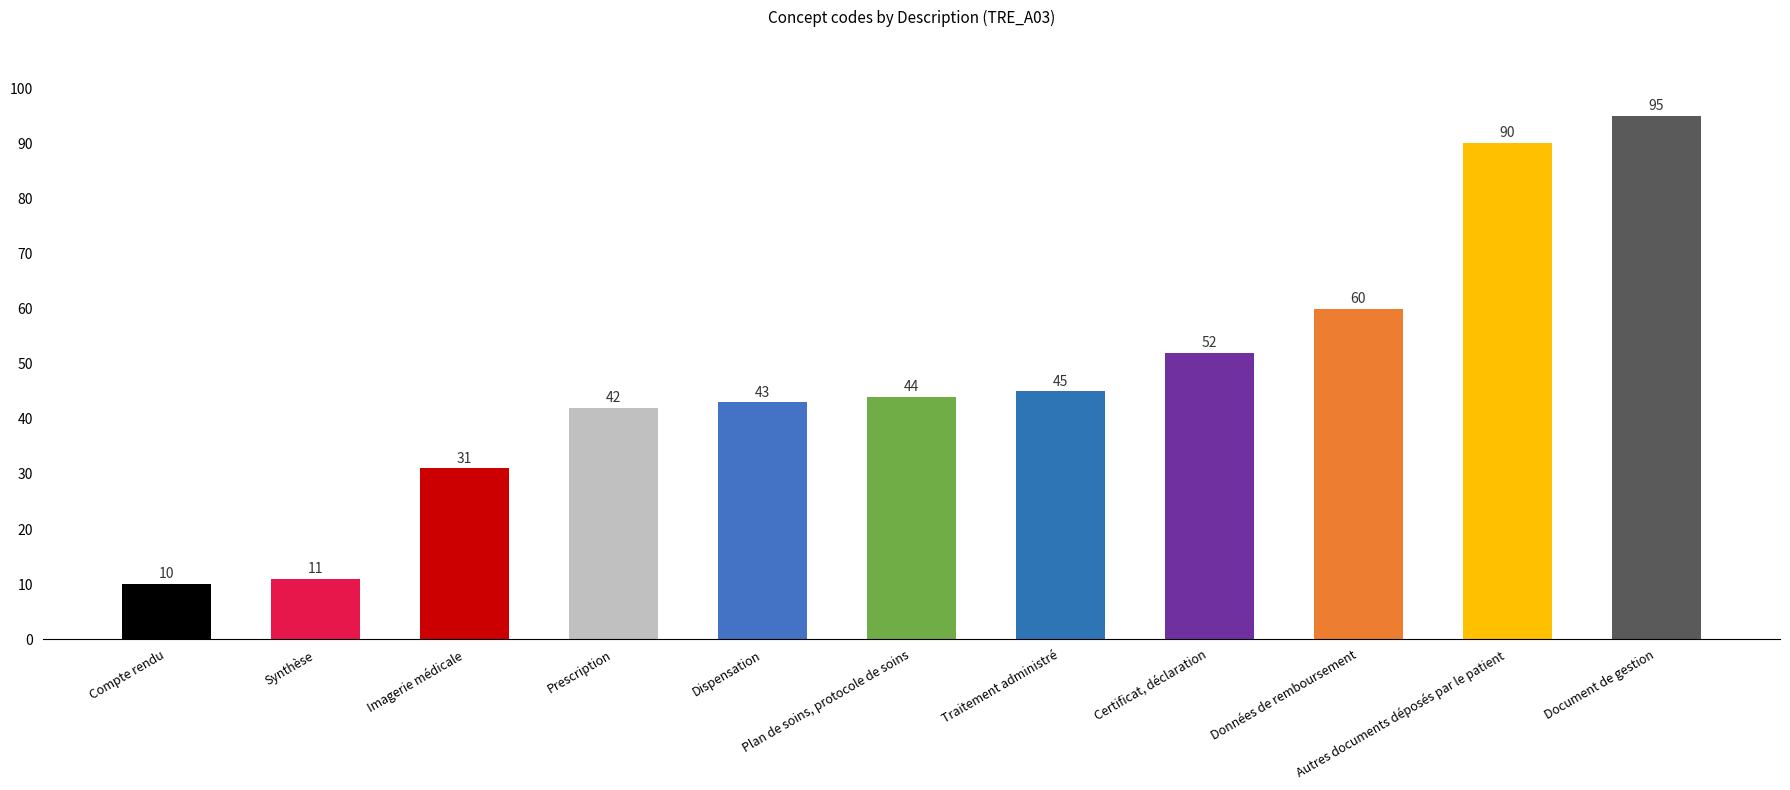

How many data points does each series have?

11